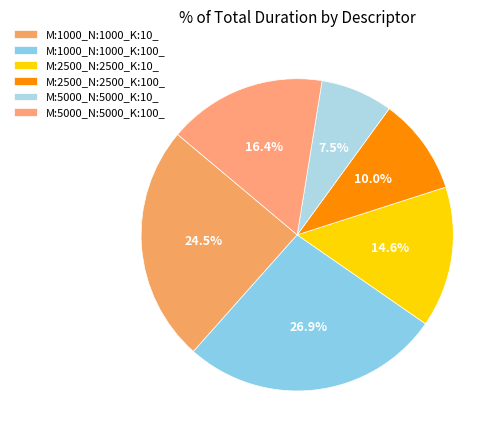

Which has a higher value, M:1000_N:1000_K:10_ or M:2500_N:2500_K:100_?

M:1000_N:1000_K:10_